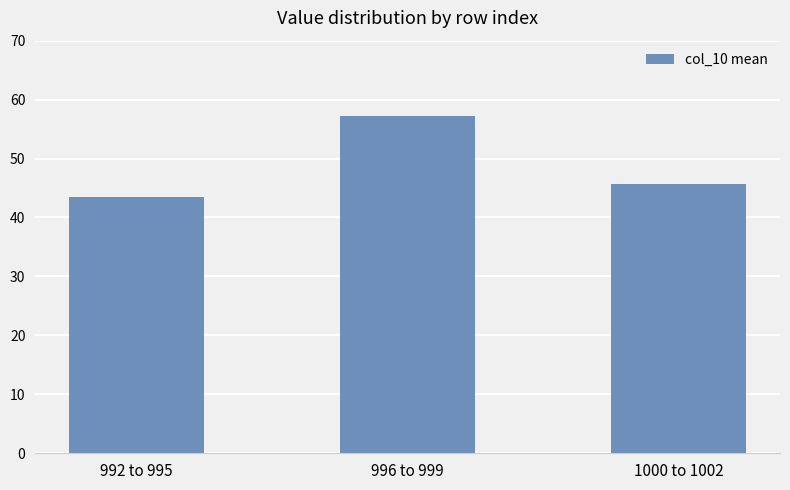

What is the difference between the values at 992 to 995 and 996 to 999?

13.7